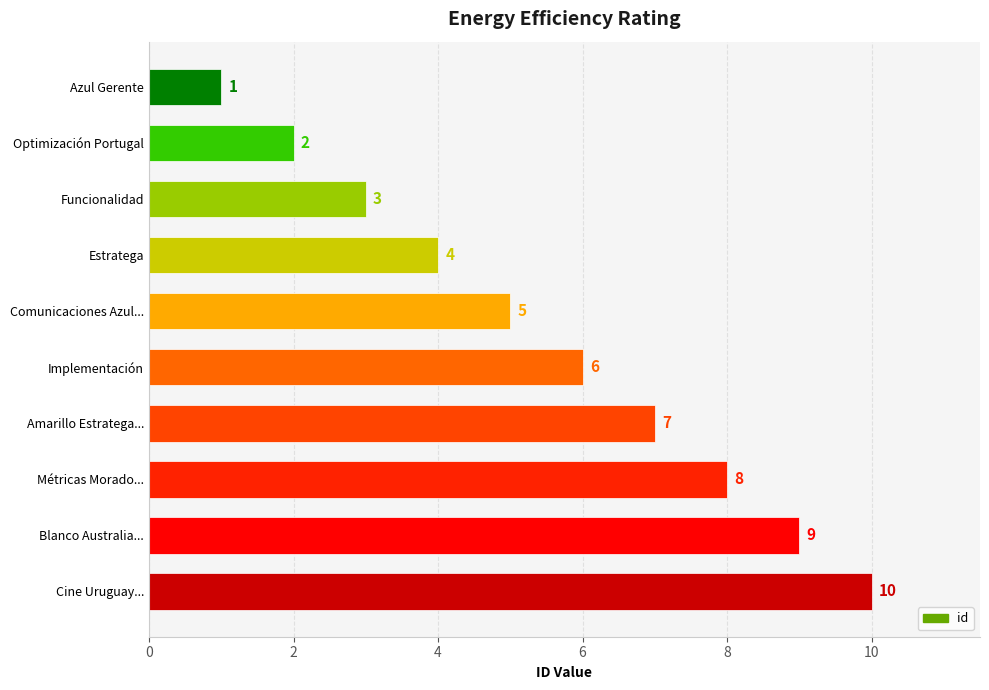

What is the label of the 10th bar from the top?

Cine Uruguay...